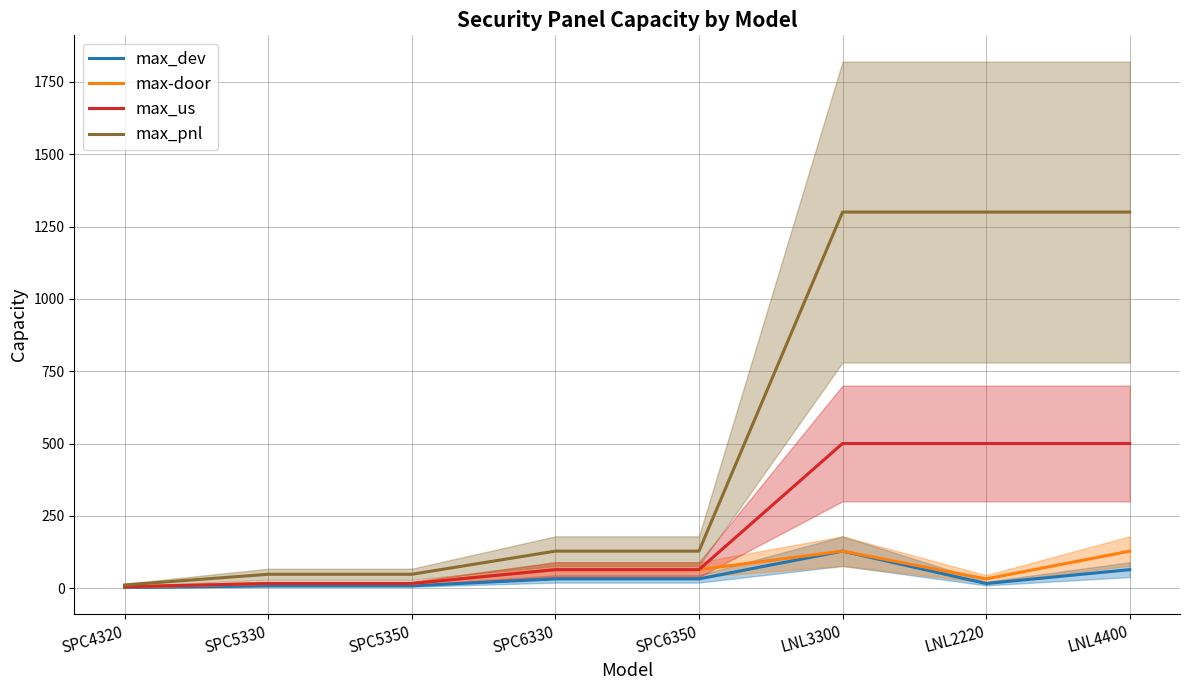

True or false: max_pnl has more than 1 interior local peaks.

False